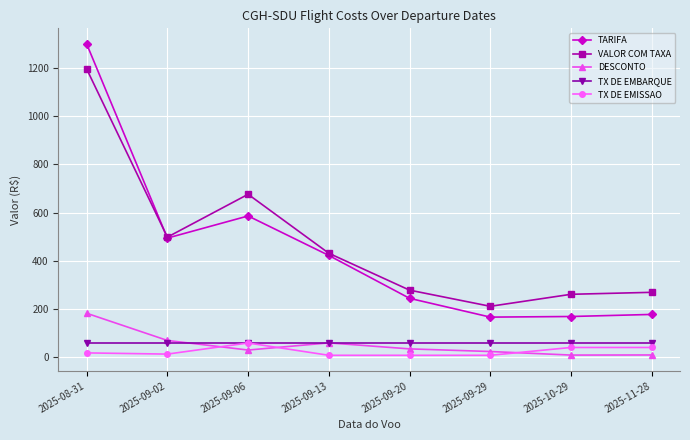

Which label corresponds to the largest value in the chart?

2025-08-31